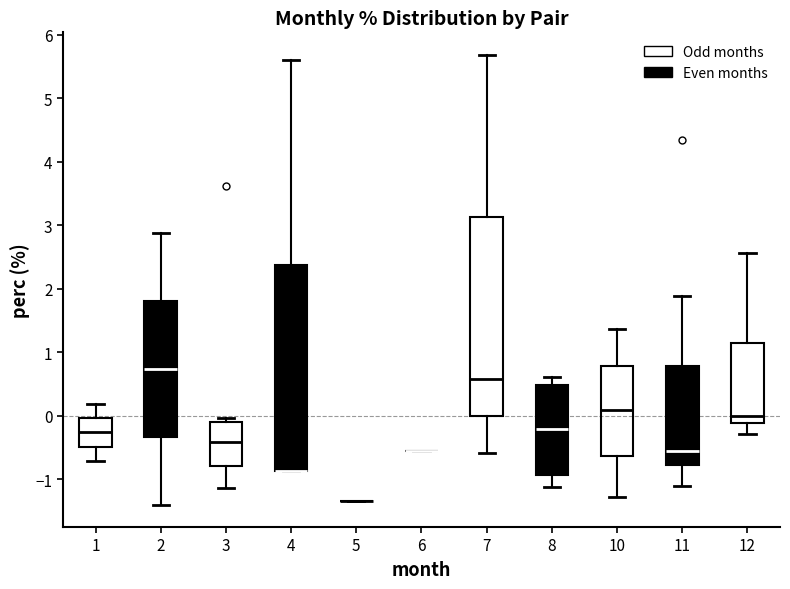

Reading left to right, read every box against the y-axis: the position of its median line, the range the box covers, and the ends of its whiskers. The values are not printed on the chart, so give them approximately, as read against the axis.

1: median -0.3, box -0.5 to 0.0, whiskers -0.7 to 0.2
2: median 0.7, box -0.3 to 1.8, whiskers -1.4 to 2.9
3: median -0.4, box -0.8 to -0.1, whiskers -1.1 to 0.0
4: median -0.9 (drawn on the box's lower edge), box -0.9 to 2.4, whiskers -0.9 to 5.6
5: box collapsed to a line at -1.3, whiskers -1.3 to -1.3
6: box collapsed to a line at -0.6, whiskers -0.6 to -0.6
7: median 0.6, box 0.0 to 3.1, whiskers -0.6 to 5.7
8: median -0.2, box -0.9 to 0.5, whiskers -1.1 to 0.6
10: median 0.1, box -0.6 to 0.8, whiskers -1.3 to 1.4
11: median -0.6, box -0.8 to 0.8, whiskers -1.1 to 1.9
12: median 0.0, box -0.1 to 1.1, whiskers -0.3 to 2.6